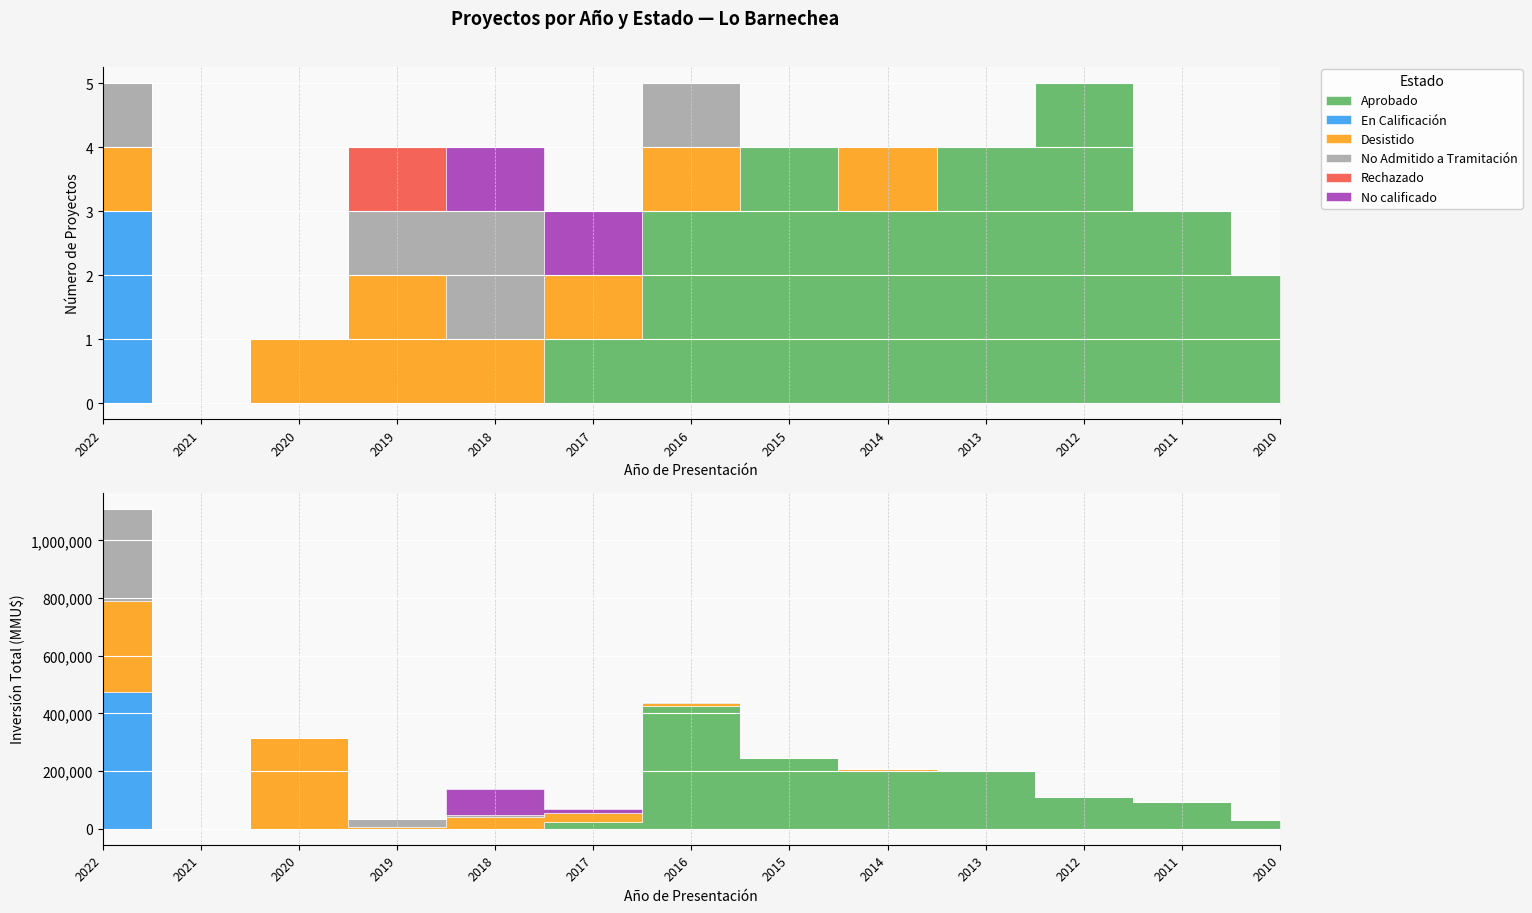

Which has a higher value, 2019 or 2021?

2019